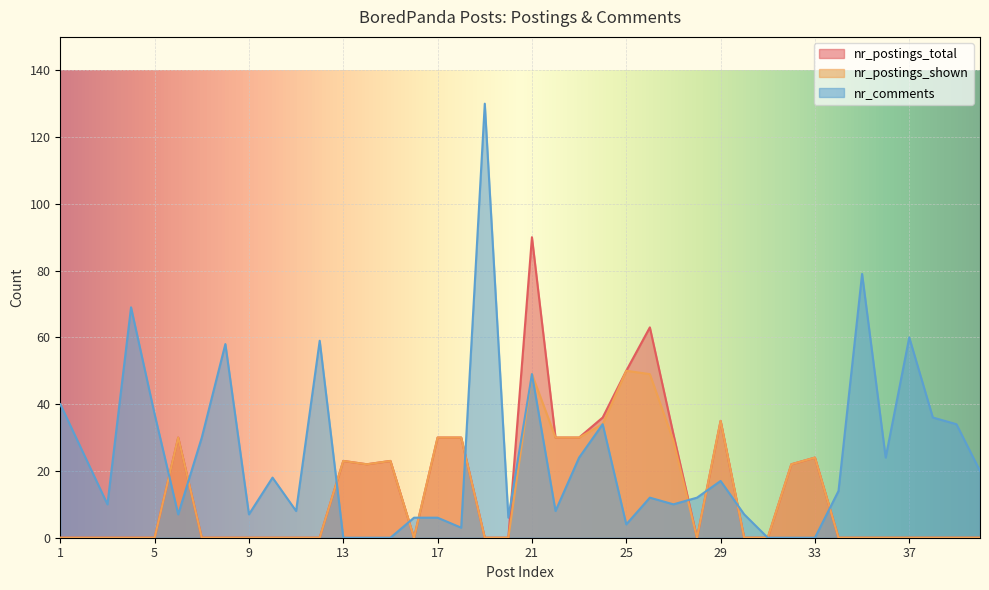

Reading left to right, what are all the values shown in this chart?

nr_postings_total: 0	0	0	0	0	30	0	0	0	0	0	0	23	22	23	0	30	30	0	0	90	30	30	36	50	63	31	0	35	0	0	22	24	0	0	0	0	0	0	0
nr_postings_shown: 0	0	0	0	0	30	0	0	0	0	0	0	23	22	23	0	30	30	0	0	49	30	30	34	50	49	29	0	35	0	0	22	24	0	0	0	0	0	0	0
nr_comments: 40	25	10	69	37	7	30	58	7	18	8	59	0	0	0	6	6	3	130	6	49	8	24	34	4	12	10	12	17	7	0	0	0	14	79	24	60	36	34	20